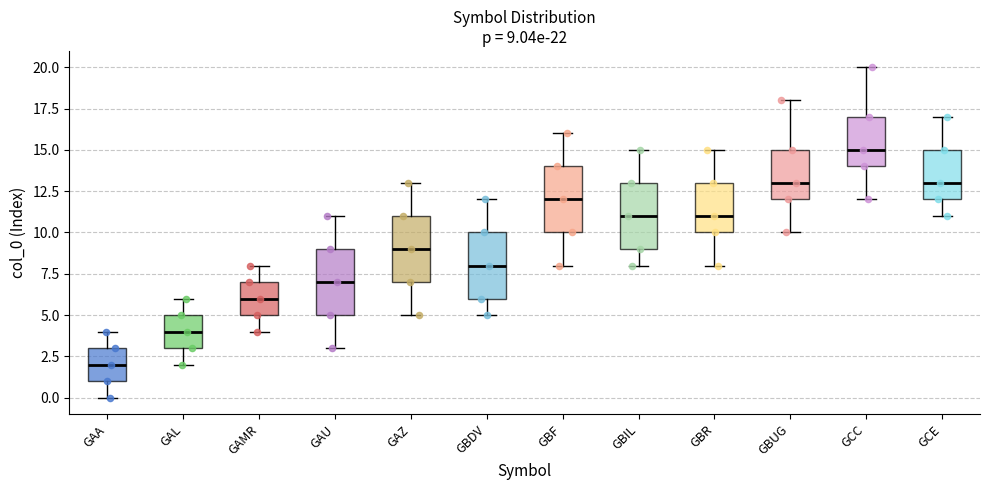

Which box has the lowest median line?

GAA